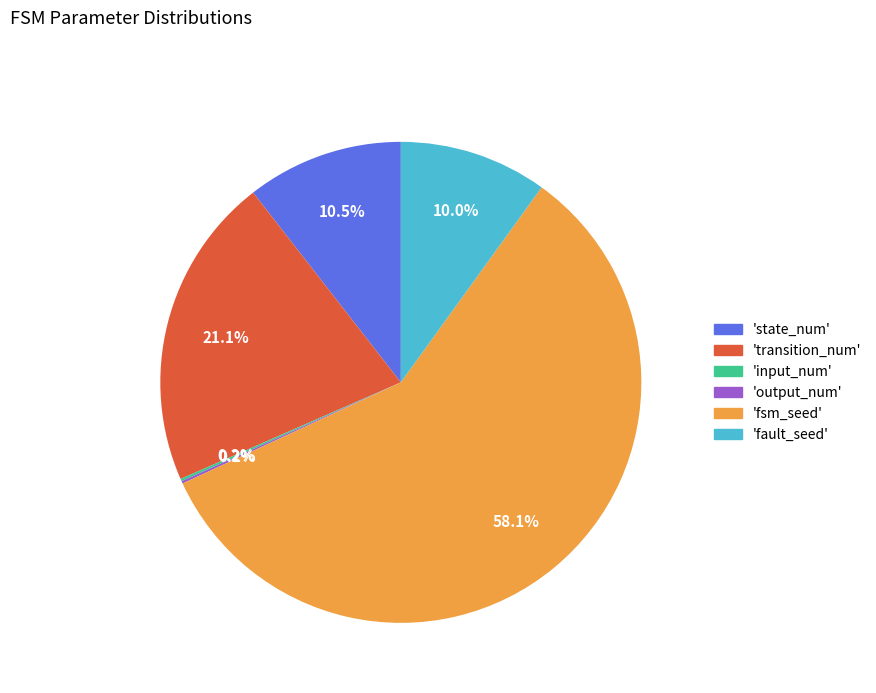

Is there any slice that represents more than half of the pie?

Yes